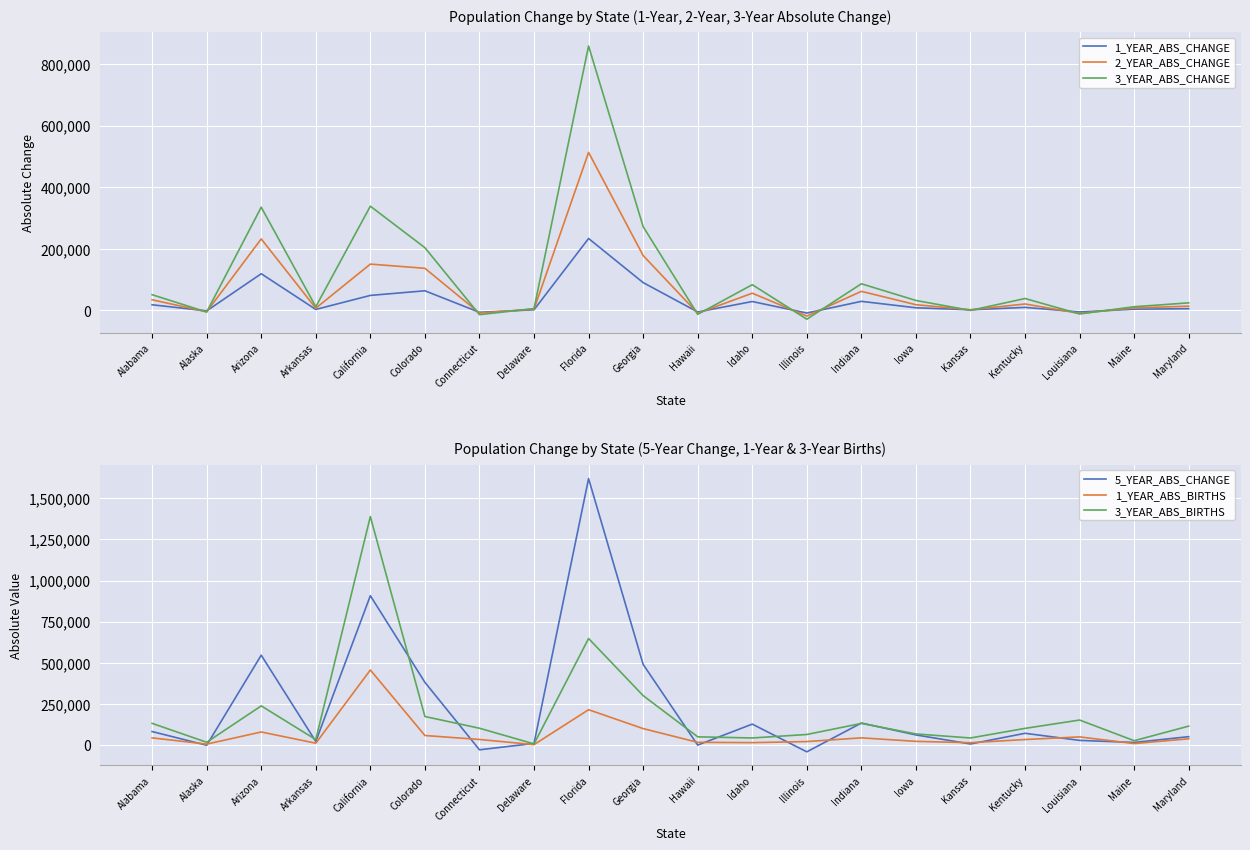

True or false: 3_YEAR_ABS_BIRTHS and 3_YEAR_ABS_CHANGE intersect in this chart.

True